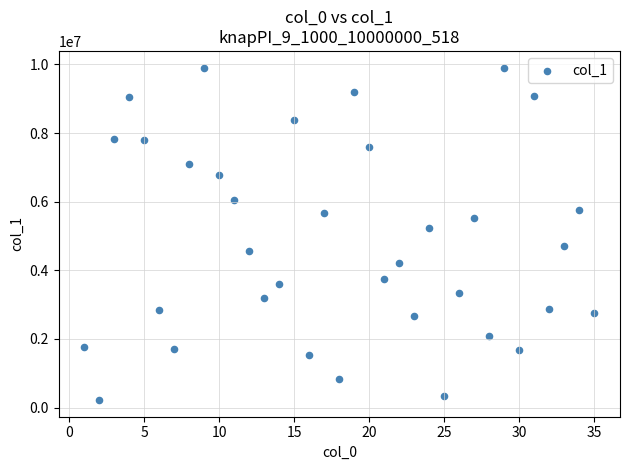

What Y value in the scatter plot is closest to 5063196?

5232887